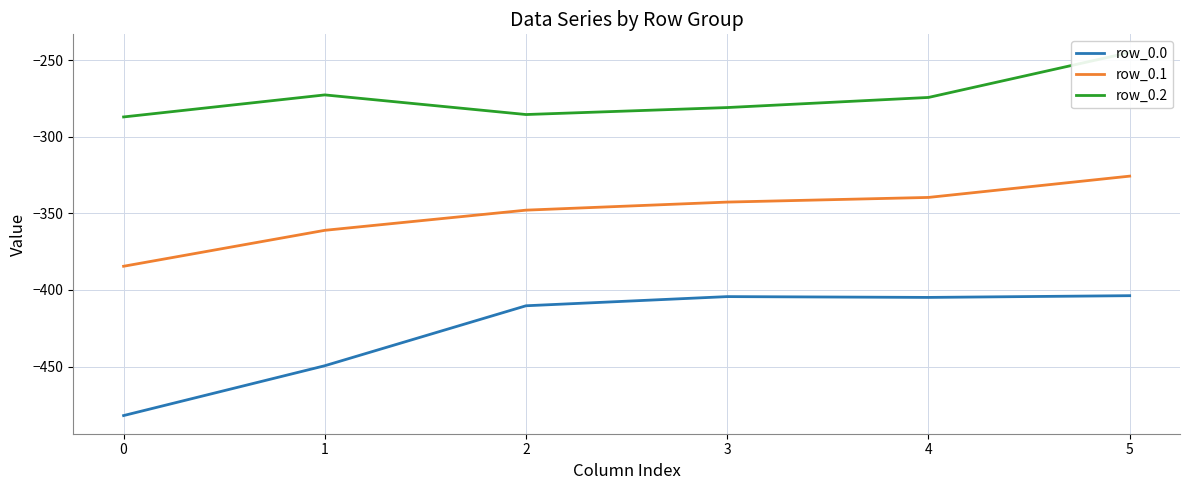

True or false: row_0.1 and row_0.0 intersect in this chart.

False